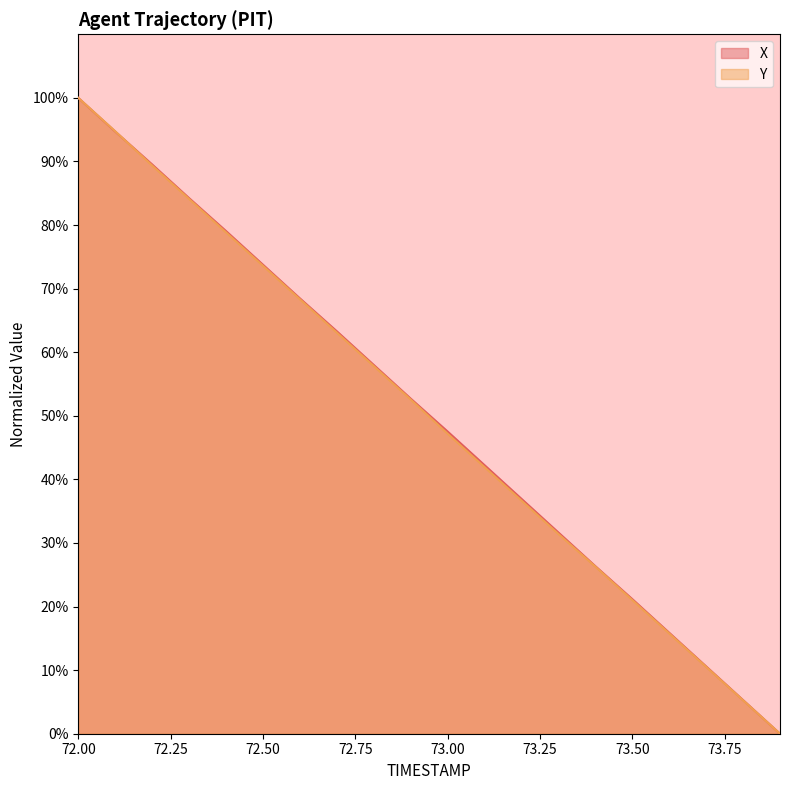

What is the value of the Y point at the 16th from the left?

21.0